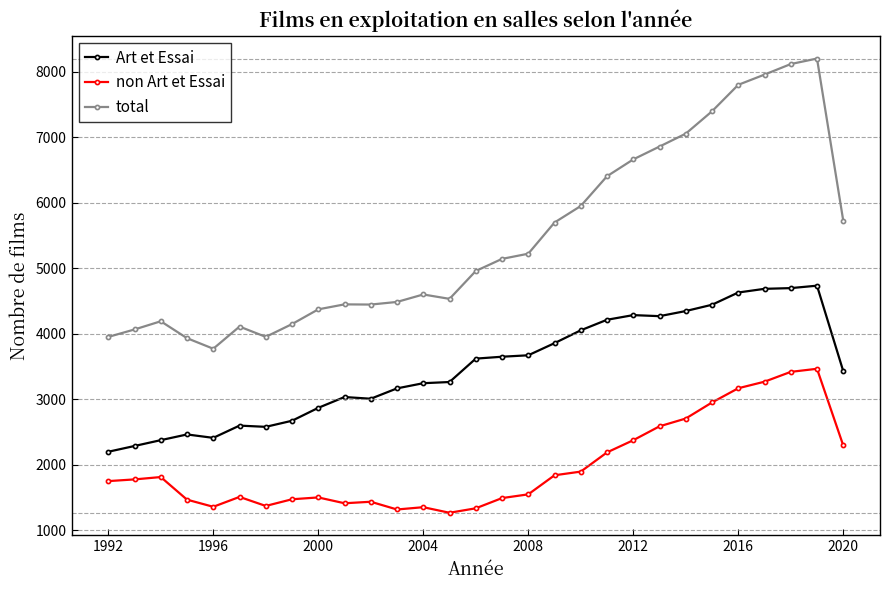

How many values in the total series are below 4958?

14